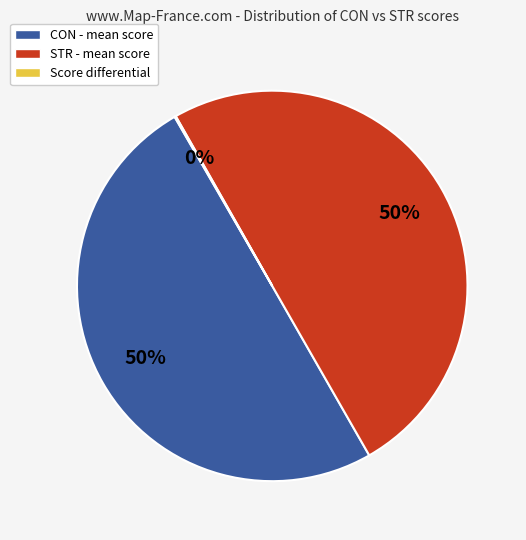

What is the ratio of the value at CON - mean score to the value at STR - mean score?

1.0